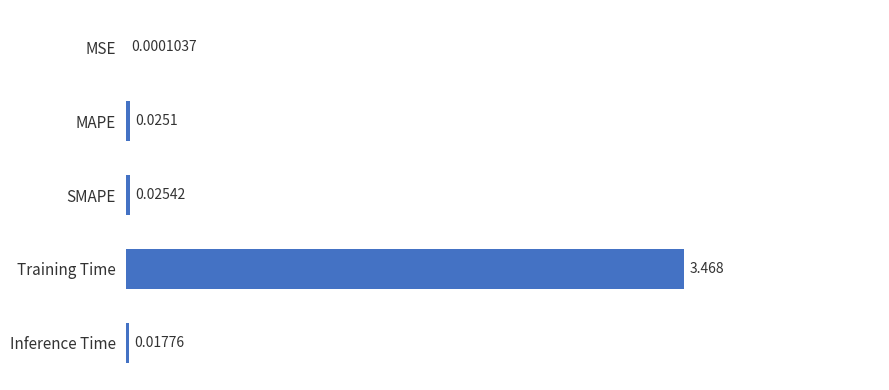

Does the chart contain stacked bars?

No